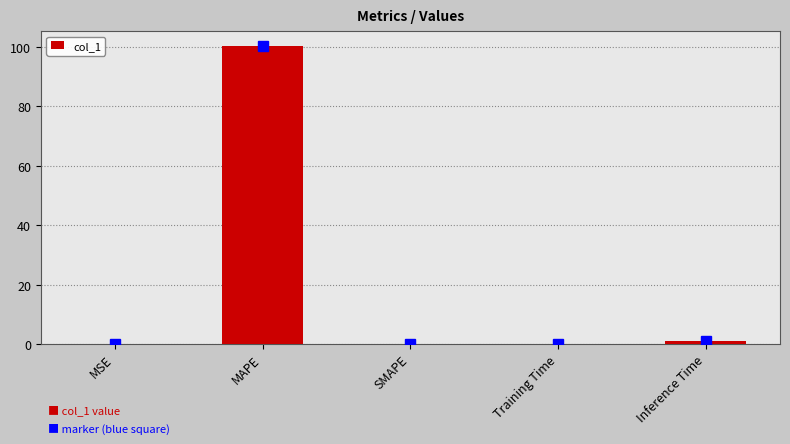

What is the greatest value displayed?

100.2